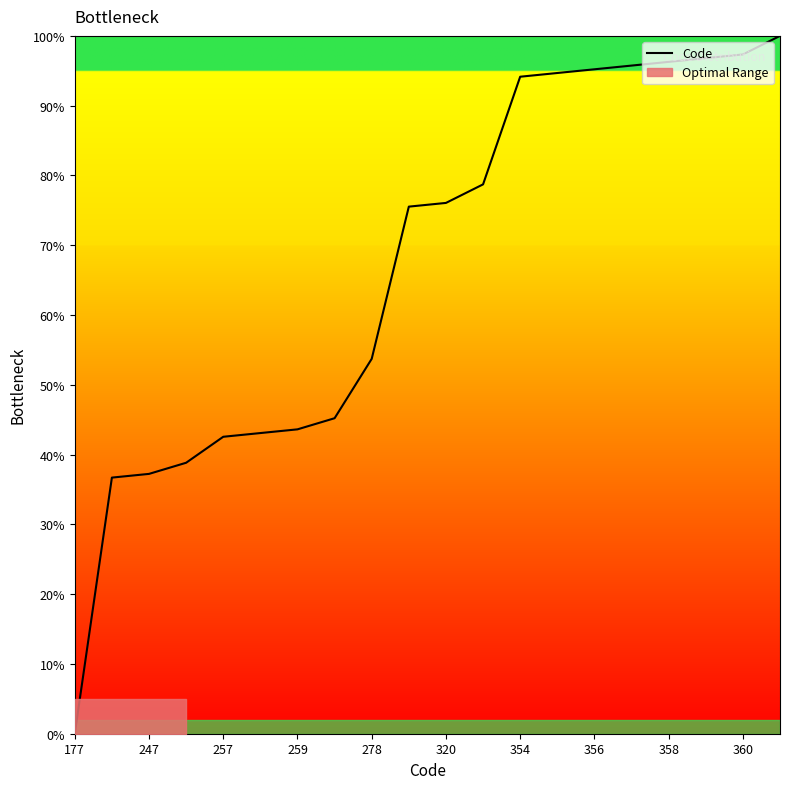

The value of Code at 278 is 53.7. True or false?

True